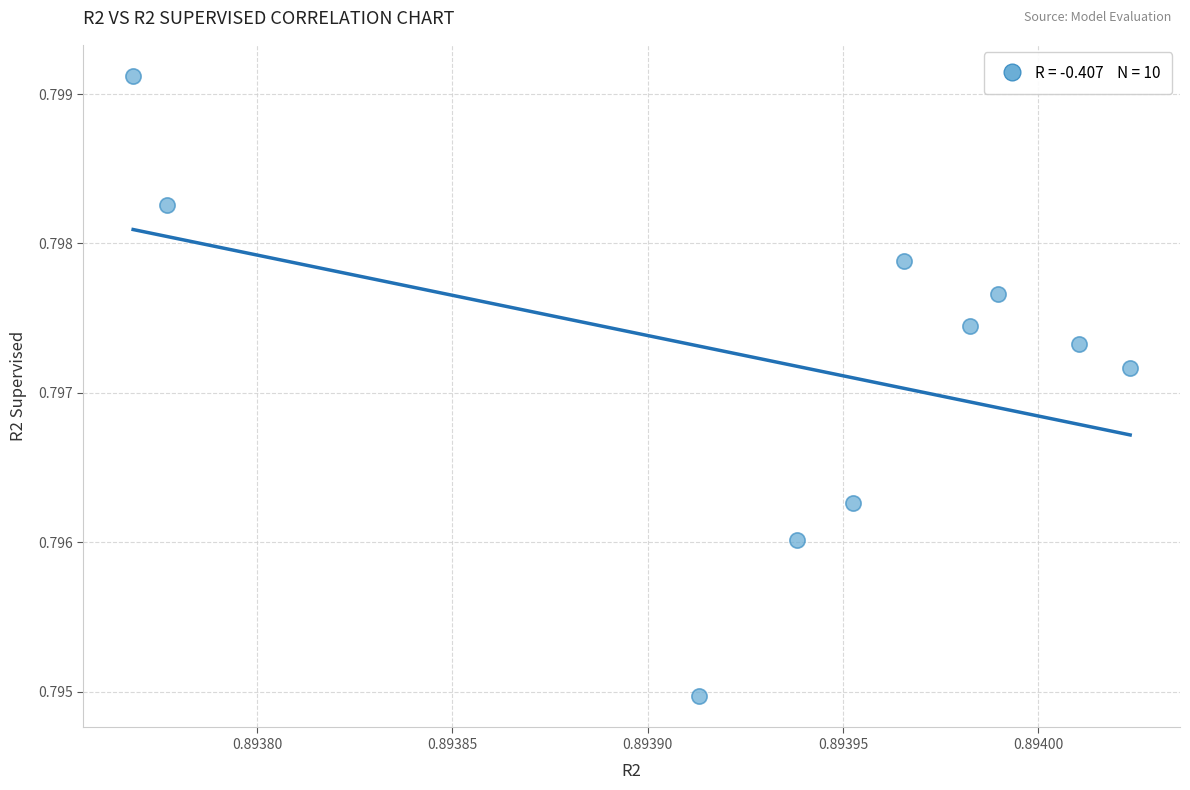

What is the average X value?

0.9